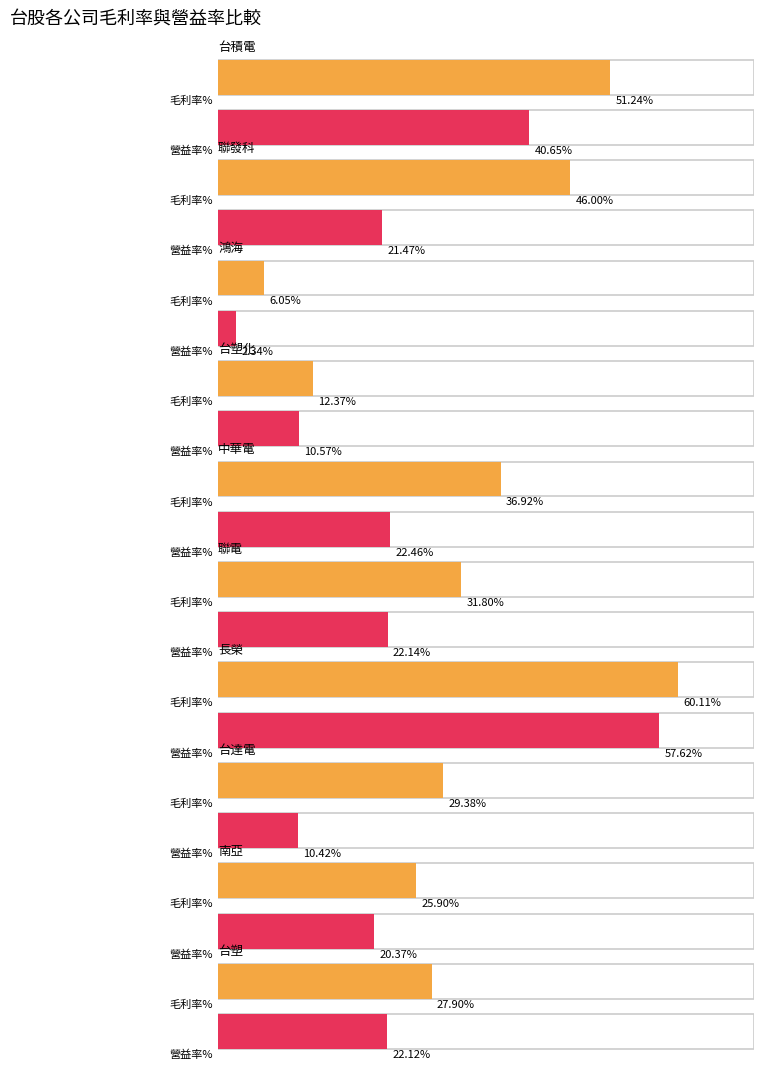

Reading left to right, extract all data points from this chart.

毛利率%: 台積電=51.2	聯發科=46.0	鴻海=6.0	台塑化=12.4	中華電=36.9	聯電=31.8	長榮=60.1	台達電=29.4	南亞=25.9	台塑=27.9
營益率%: 台積電=40.6	聯發科=21.5	鴻海=2.3	台塑化=10.6	中華電=22.5	聯電=22.1	長榮=57.6	台達電=10.4	南亞=20.4	台塑=22.1